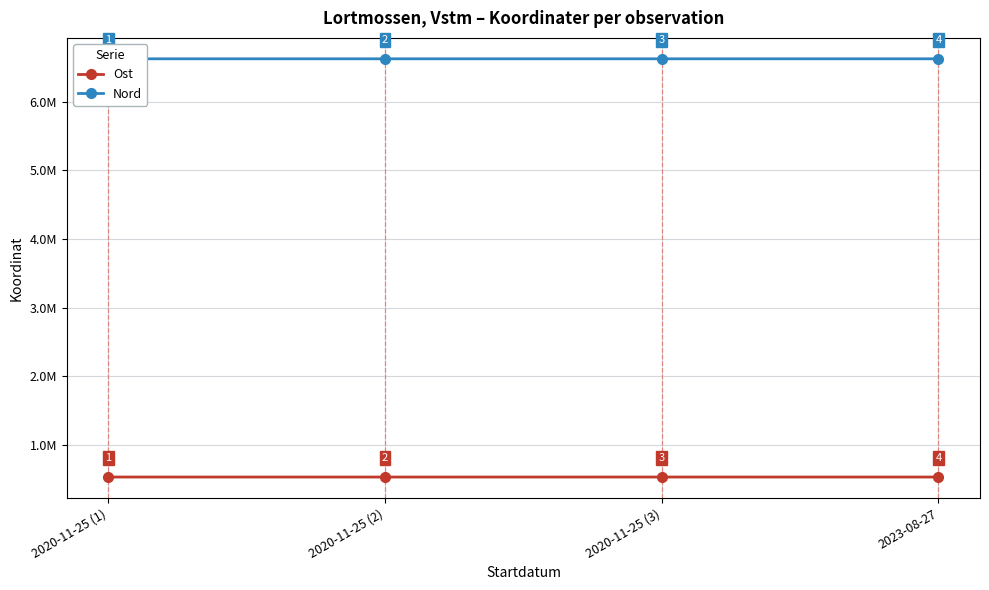

What is the difference between the maximum and minimum values in the Ost series?

211.2